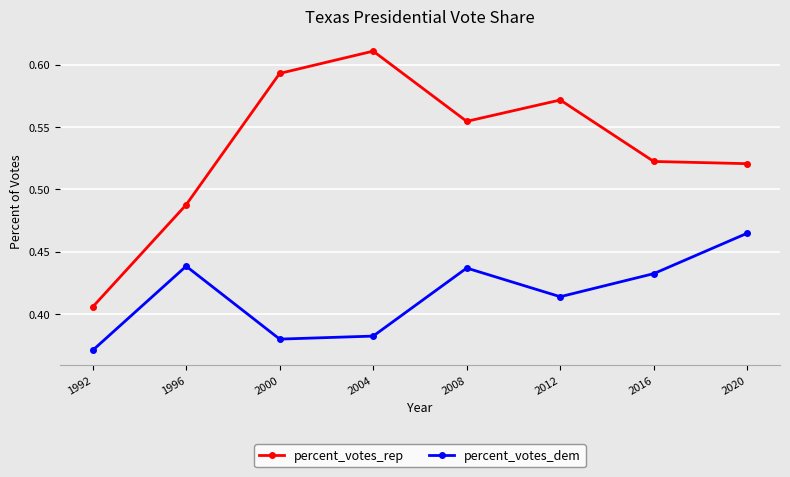

At which category does percent_votes_rep reach its first local peak?

2004